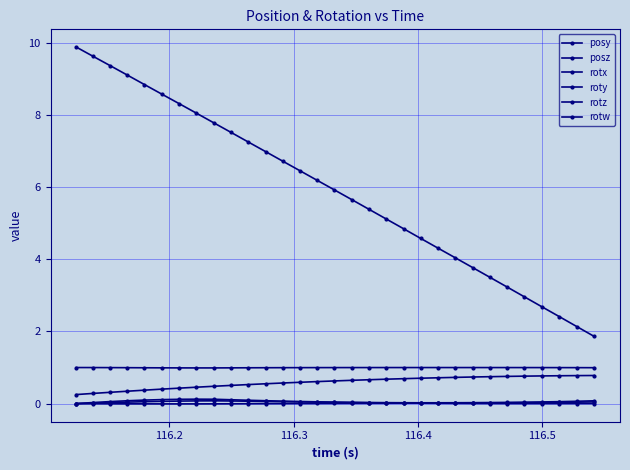

How many lines are shown in the chart?

6